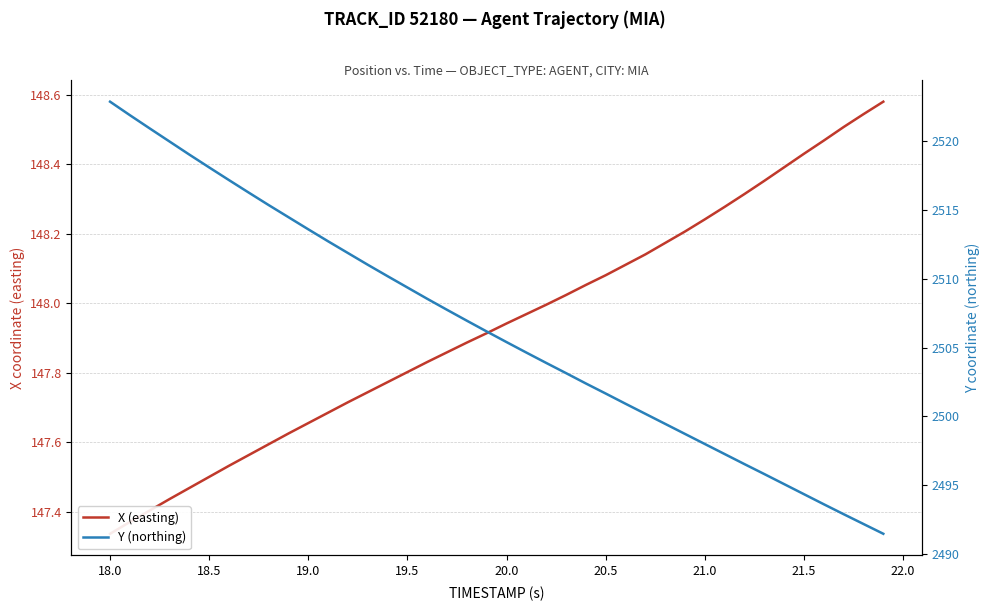

List the series in order of their peak value, highest first.

Y (northing), X (easting)